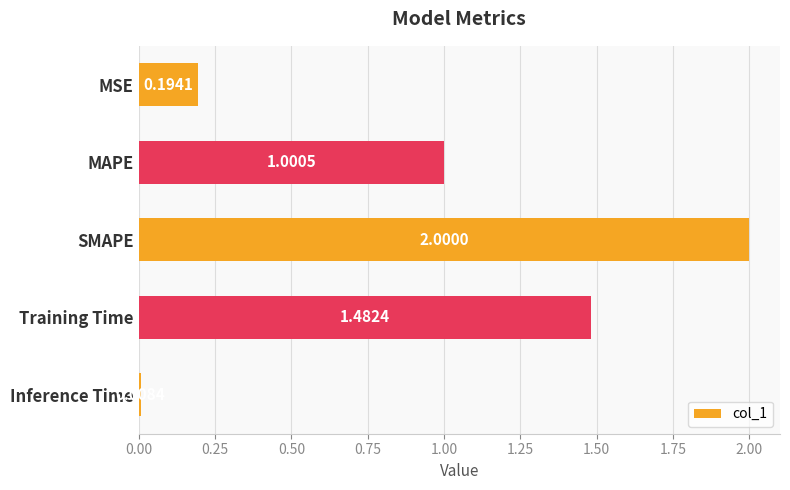

What is the average value?

0.9